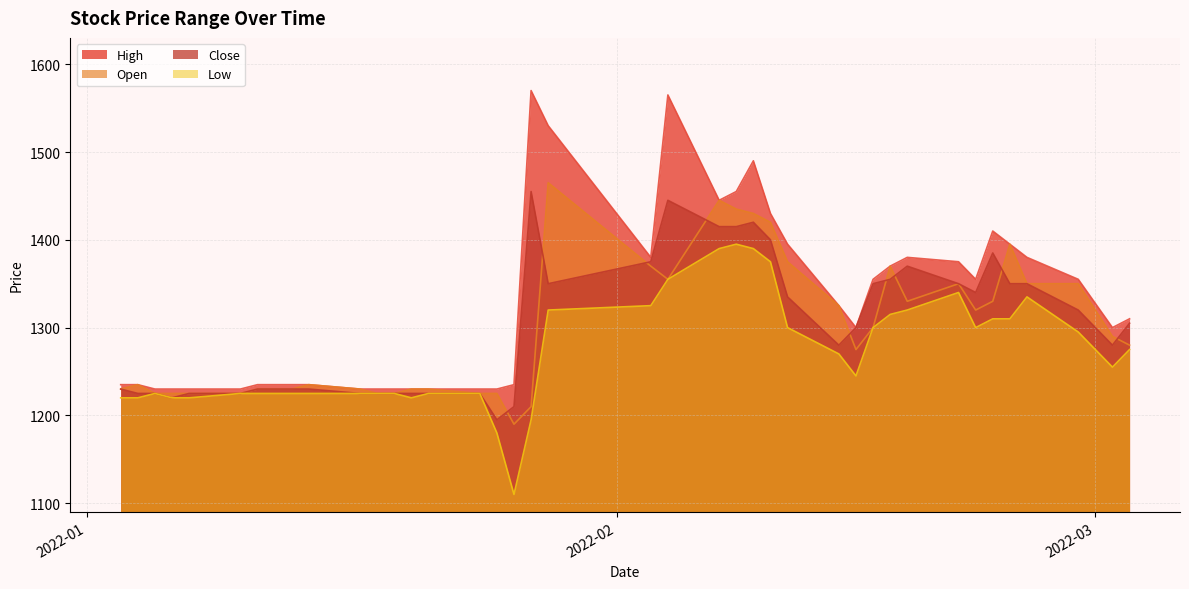

Reading left to right, extract all data points from this chart.

High: 2022-01-03=1235	2022-01-04=1235	2022-01-05=1230	2022-01-06=1230	2022-01-07=1230	2022-01-10=1230	2022-01-11=1235	2022-01-12=1235	2022-01-13=1235	2022-01-14=1235	2022-01-17=1230	2022-01-18=1230	2022-01-19=1230	2022-01-20=1230	2022-01-21=1230	2022-01-24=1230	2022-01-25=1230	2022-01-26=1235	2022-01-27=1570	2022-01-28=1530	2022-02-03=1380	2022-02-04=1565	2022-02-07=1445	2022-02-08=1455	2022-02-09=1490	2022-02-10=1430	2022-02-11=1395	2022-02-14=1325	2022-02-15=1300	2022-02-16=1355	2022-02-17=1370	2022-02-18=1380	2022-02-21=1375	2022-02-22=1355	2022-02-23=1410	2022-02-24=1395	2022-02-25=1380	2022-02-28=1355	2022-03-02=1300	2022-03-03=1310
Open: 2022-01-03=1230	2022-01-04=1235	2022-01-05=1225	2022-01-06=1225	2022-01-07=1225	2022-01-10=1225	2022-01-11=1230	2022-01-12=1230	2022-01-13=1230	2022-01-14=1235	2022-01-17=1230	2022-01-18=1225	2022-01-19=1225	2022-01-20=1230	2022-01-21=1230	2022-01-24=1225	2022-01-25=1225	2022-01-26=1190	2022-01-27=1210	2022-01-28=1465	2022-02-03=1370	2022-02-04=1355	2022-02-07=1445	2022-02-08=1435	2022-02-09=1430	2022-02-10=1420	2022-02-11=1375	2022-02-14=1325	2022-02-15=1275	2022-02-16=1300	2022-02-17=1370	2022-02-18=1330	2022-02-21=1350	2022-02-22=1320	2022-02-23=1330	2022-02-24=1395	2022-02-25=1350	2022-02-28=1350	2022-03-02=1290	2022-03-03=1280
Low: 2022-01-03=1220	2022-01-04=1220	2022-01-05=1225	2022-01-06=1220	2022-01-07=1220	2022-01-10=1225	2022-01-11=1225	2022-01-12=1225	2022-01-13=1225	2022-01-14=1225	2022-01-17=1225	2022-01-18=1225	2022-01-19=1225	2022-01-20=1220	2022-01-21=1225	2022-01-24=1225	2022-01-25=1180	2022-01-26=1110	2022-01-27=1195	2022-01-28=1320	2022-02-03=1325	2022-02-04=1355	2022-02-07=1390	2022-02-08=1395	2022-02-09=1390	2022-02-10=1375	2022-02-11=1300	2022-02-14=1270	2022-02-15=1245	2022-02-16=1300	2022-02-17=1315	2022-02-18=1320	2022-02-21=1340	2022-02-22=1300	2022-02-23=1310	2022-02-24=1310	2022-02-25=1335	2022-02-28=1295	2022-03-02=1255	2022-03-03=1275
Close: 2022-01-03=1230	2022-01-04=1225	2022-01-05=1225	2022-01-06=1220	2022-01-07=1225	2022-01-10=1225	2022-01-11=1230	2022-01-12=1230	2022-01-13=1230	2022-01-14=1230	2022-01-17=1225	2022-01-18=1225	2022-01-19=1225	2022-01-20=1225	2022-01-21=1225	2022-01-24=1225	2022-01-25=1195	2022-01-26=1210	2022-01-27=1455	2022-01-28=1350	2022-02-03=1375	2022-02-04=1445	2022-02-07=1415	2022-02-08=1415	2022-02-09=1420	2022-02-10=1400	2022-02-11=1335	2022-02-14=1280	2022-02-15=1300	2022-02-16=1350	2022-02-17=1355	2022-02-18=1370	2022-02-21=1350	2022-02-22=1340	2022-02-23=1385	2022-02-24=1350	2022-02-25=1350	2022-02-28=1320	2022-03-02=1280	2022-03-03=1305